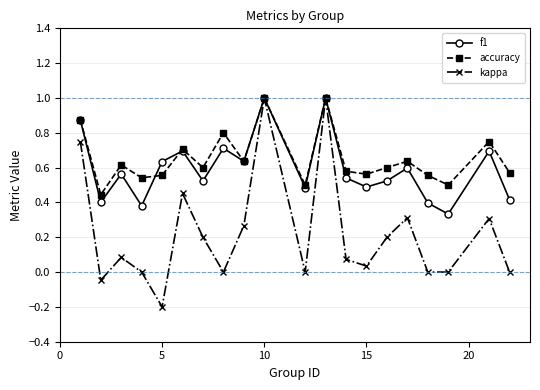

Does the chart have visible grid lines?

Yes